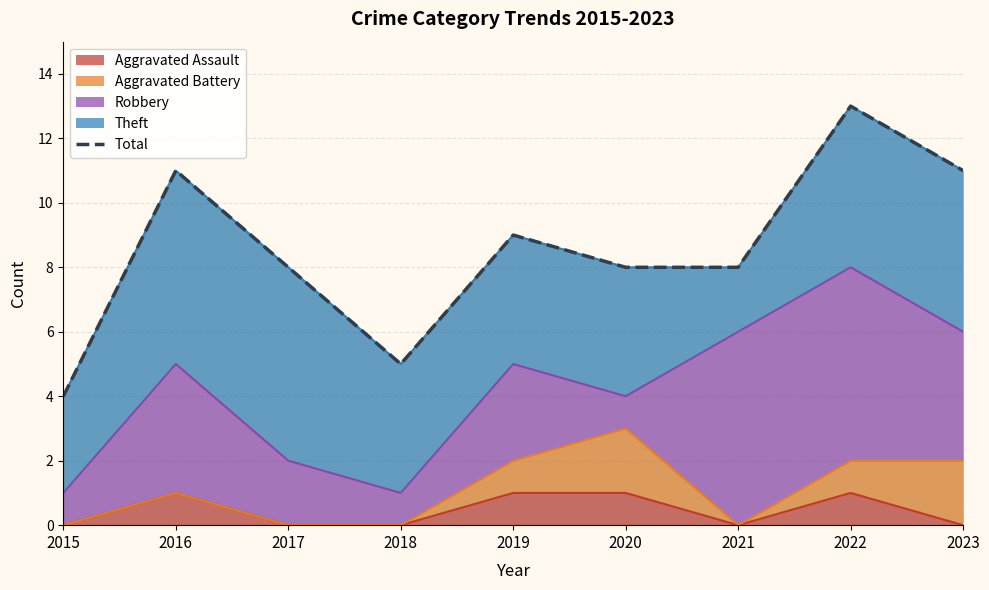

How many lines are shown in the chart?

1